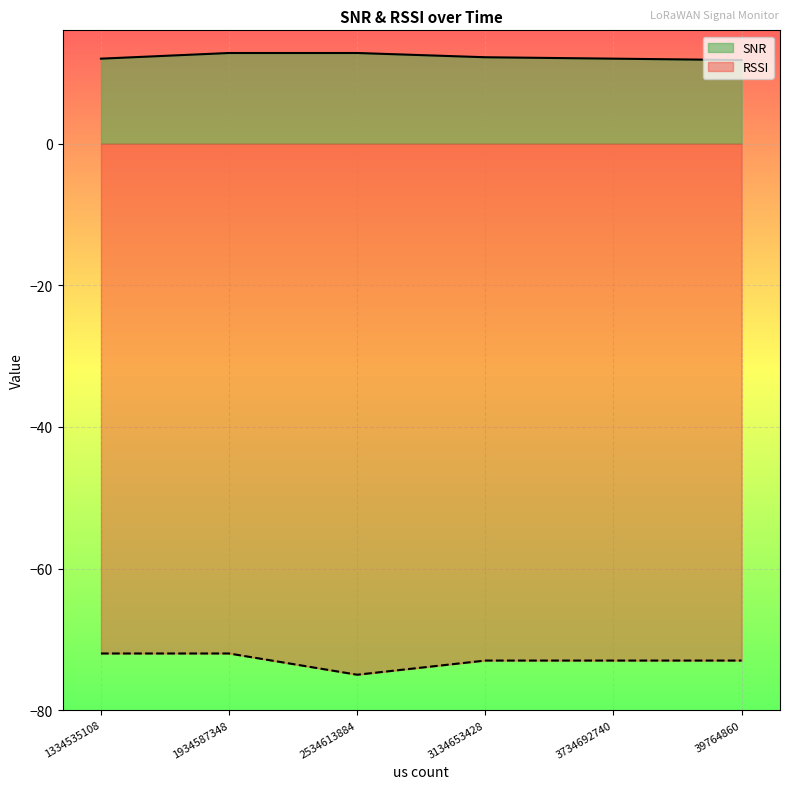

Is it true that SNR equals 11.8 at 39764860?

True